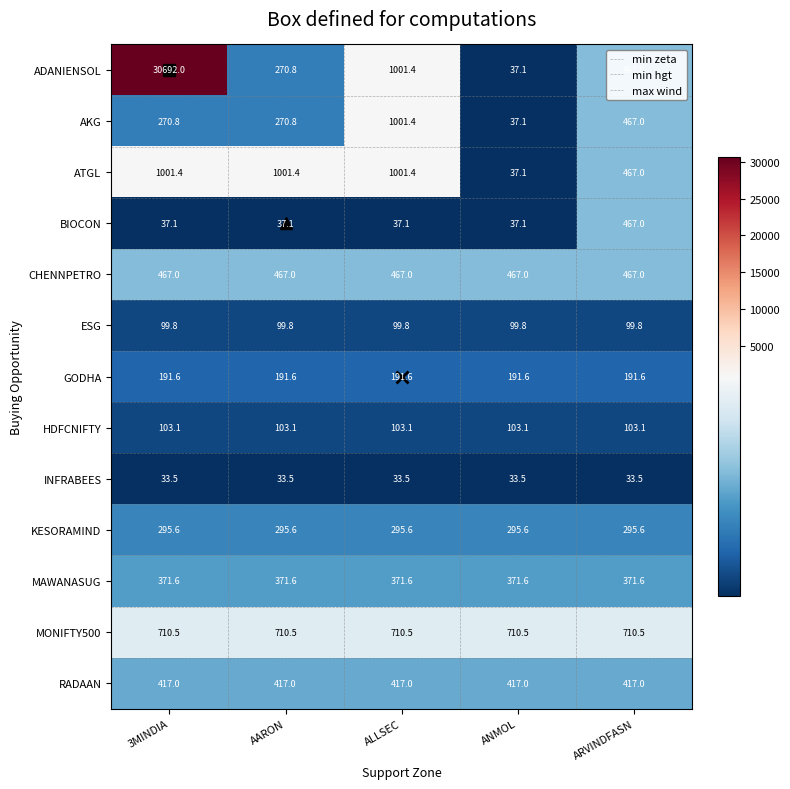

What is the approximate value of ATGL at ARVINDFASN?

467.0